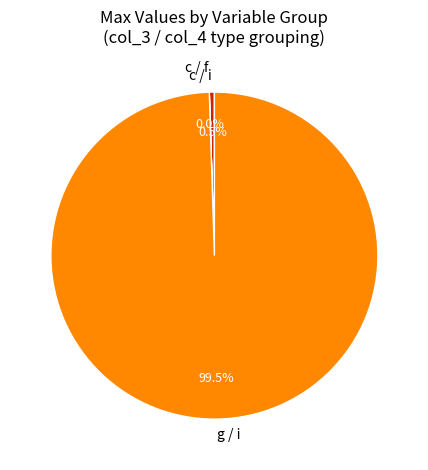

Is there any slice that represents more than half of the pie?

Yes